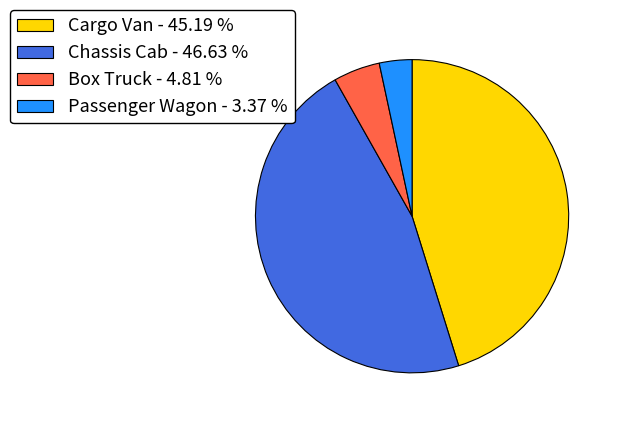

Is Passenger Wagon the majority of the pie?

No